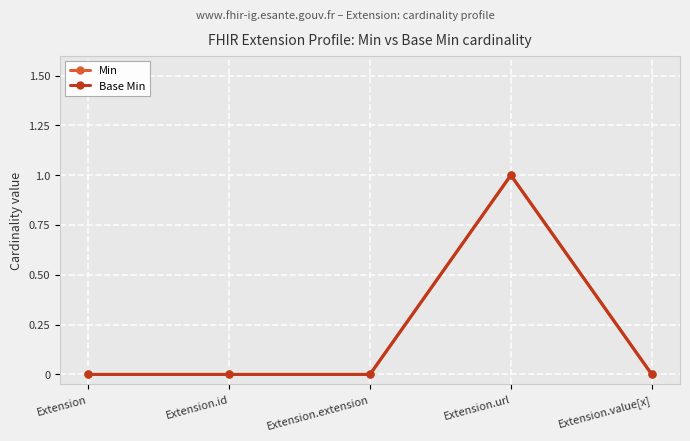

What is the highest value of the Base Min series?

1